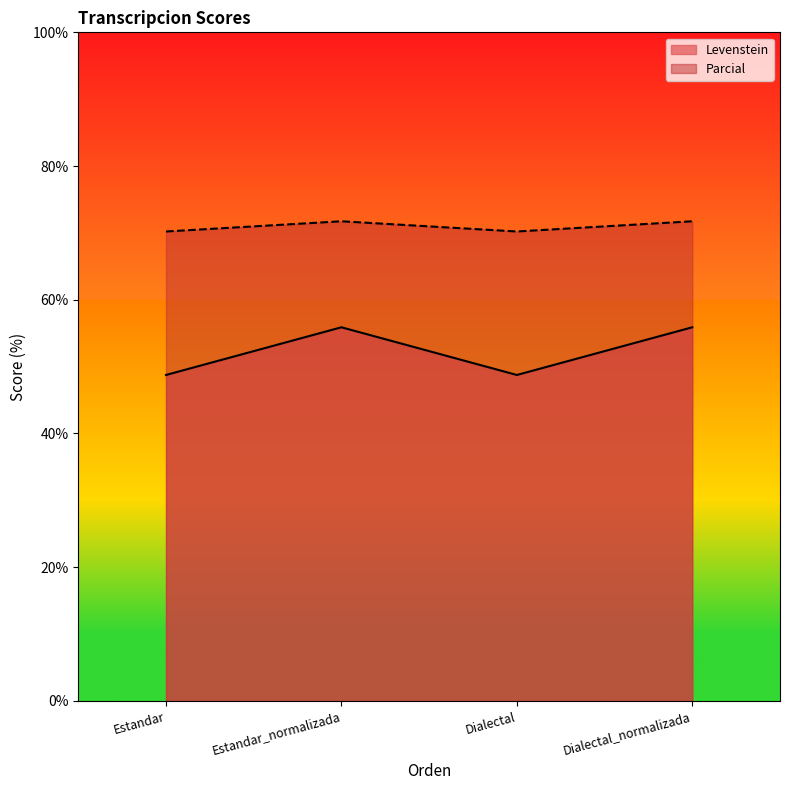

What position from the right is Estandar_normalizada?

3